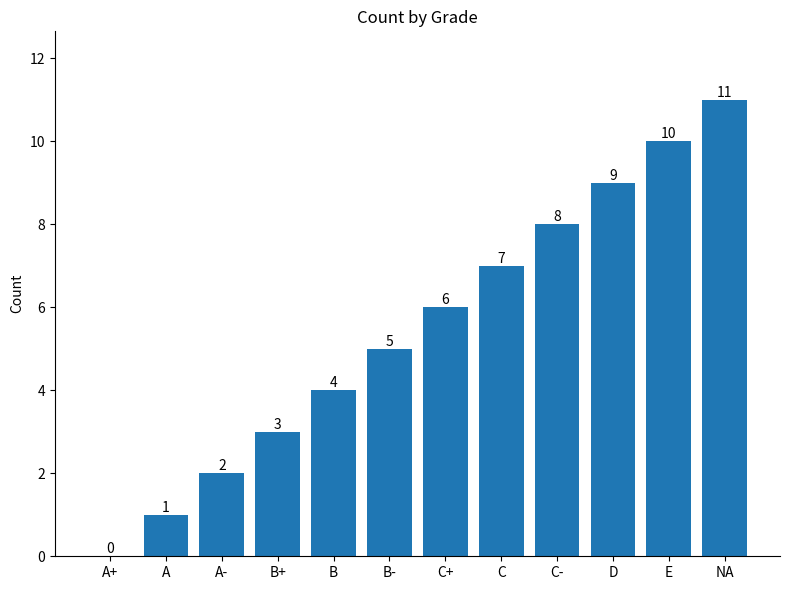

At which category does the chart reach its peak across all series?

NA